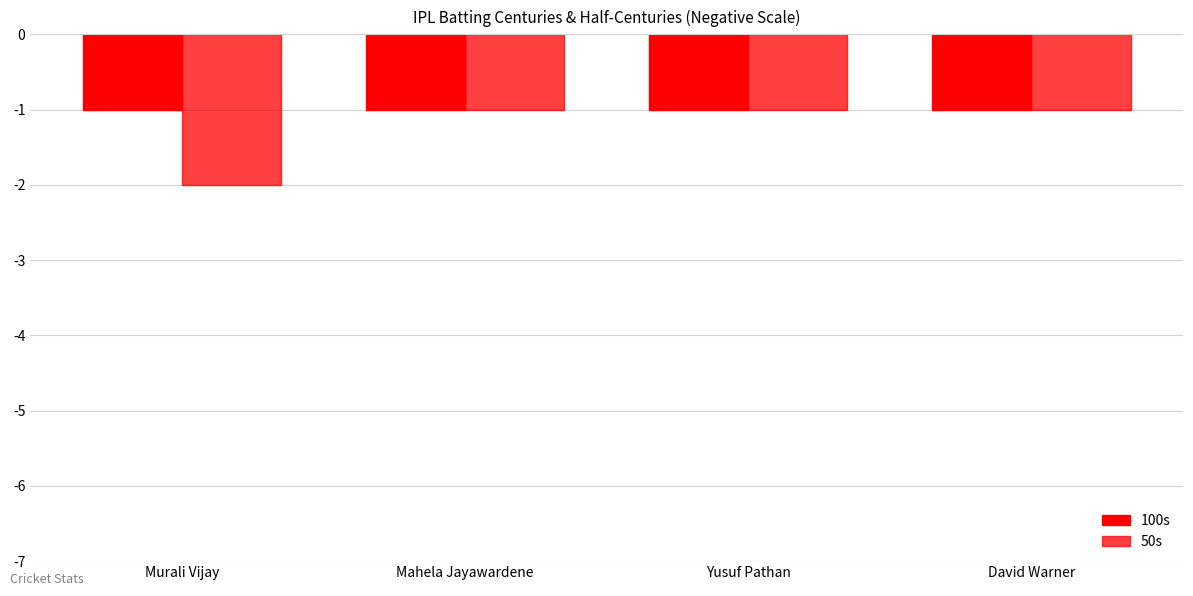

Which label corresponds to the smallest value in the chart?

Murali Vijay